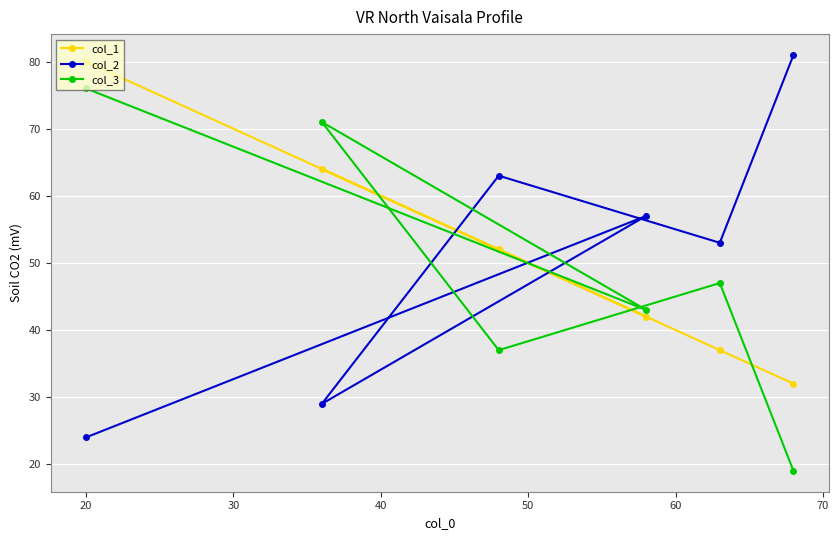

What is the difference between the second highest and minimum values in the col_2 series?

39